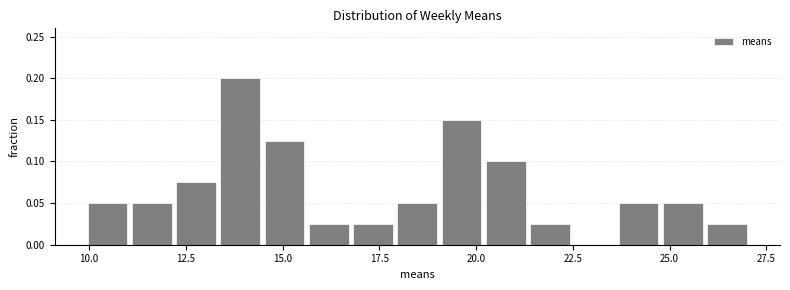

Around what value on the x-axis is the tallest bar? Give the approximate position of its centre, as read against the axis.

14.0